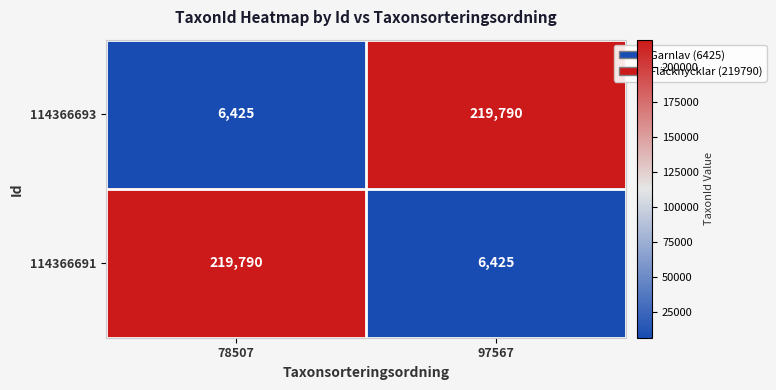

Rank the series at 78507 from lowest to highest value.

114366693, 114366691